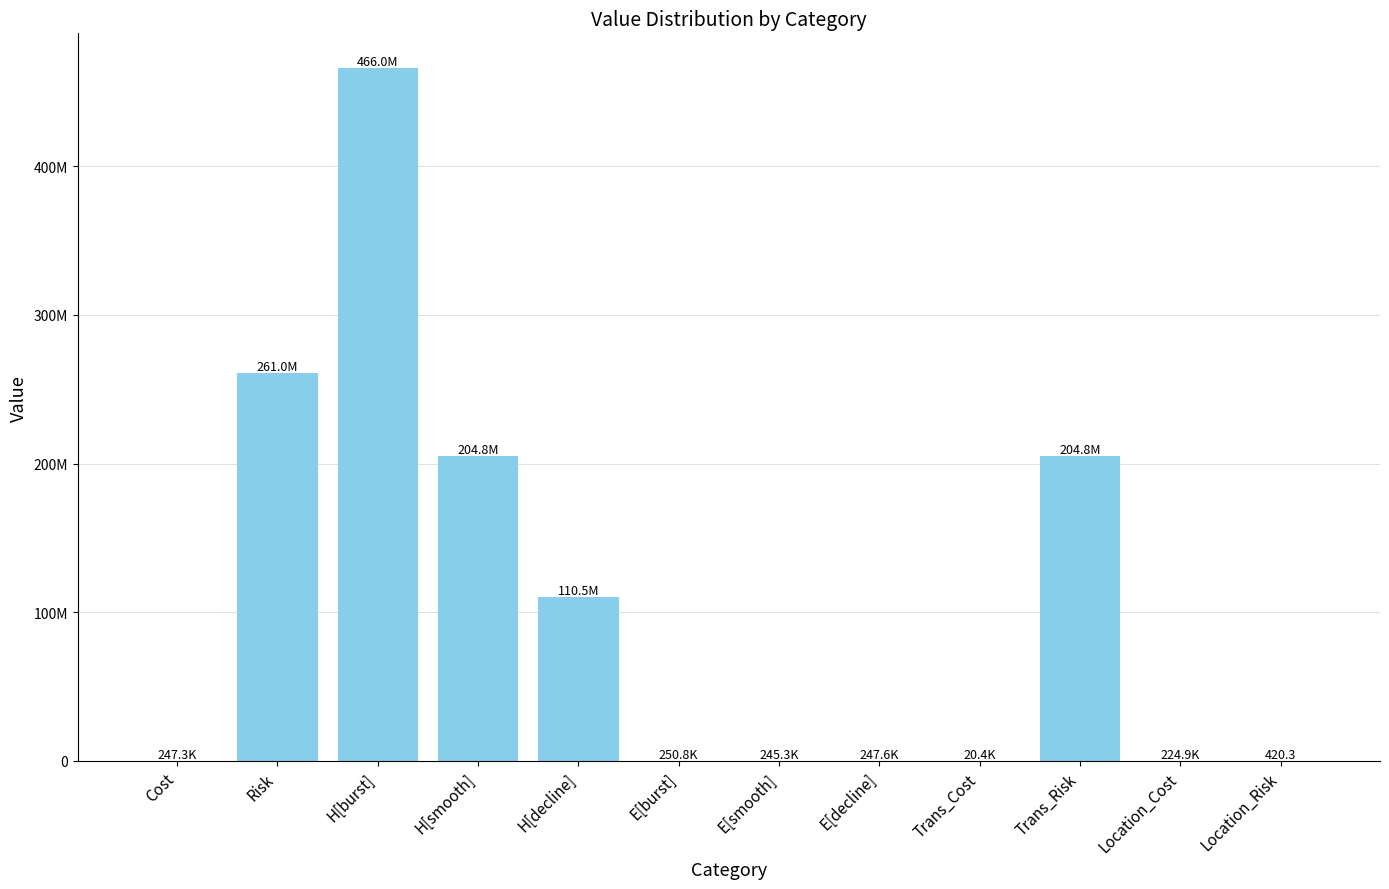

Which has a higher value, H[burst] or Location_Cost?

H[burst]